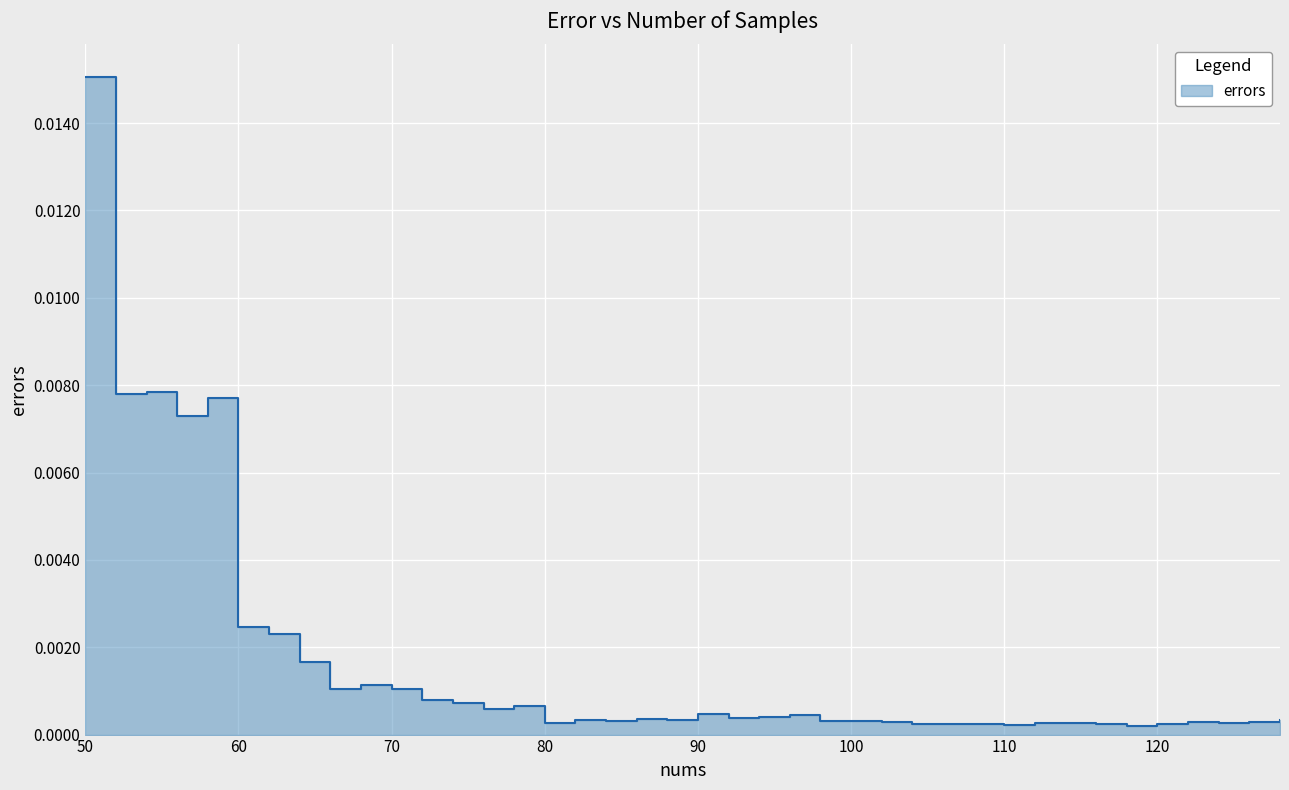

List the labels in order of value, largest first.

50, 54, 52, 58, 56, 60, 62, 64, 68, 70, 66, 72, 74, 78, 76, 90, 96, 94, 92, 86, 88, 82, 128, 100, 84, 98, 102, 122, 126, 112, 124, 80, 114, 106, 116, 108, 104, 120, 110, 118